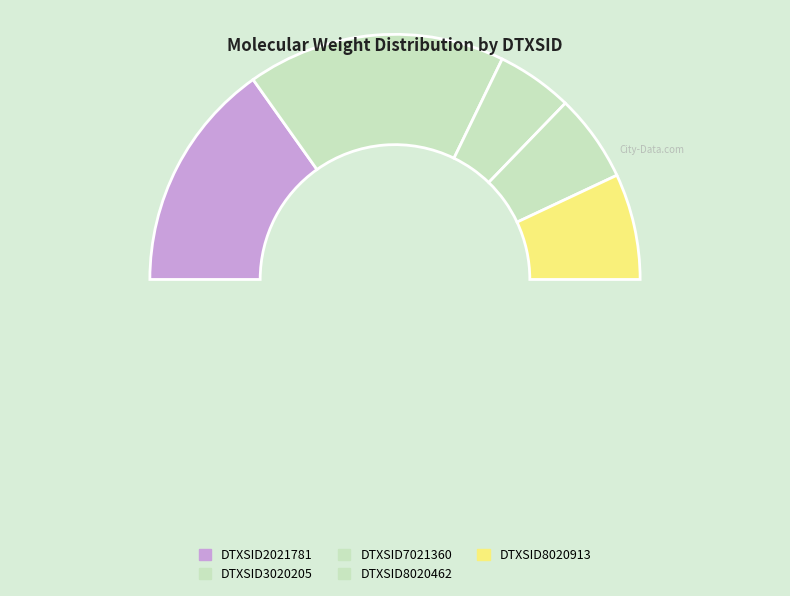

Does DTXSID8020462 account for over 50% of the chart?

No